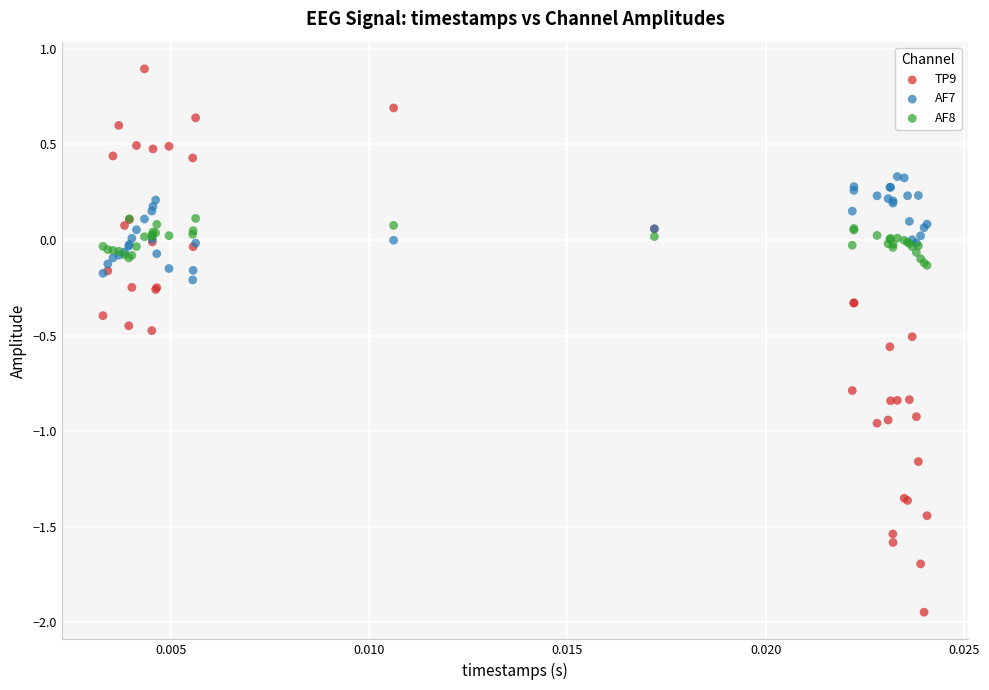

Which series reaches the minimum Y coordinate?

TP9